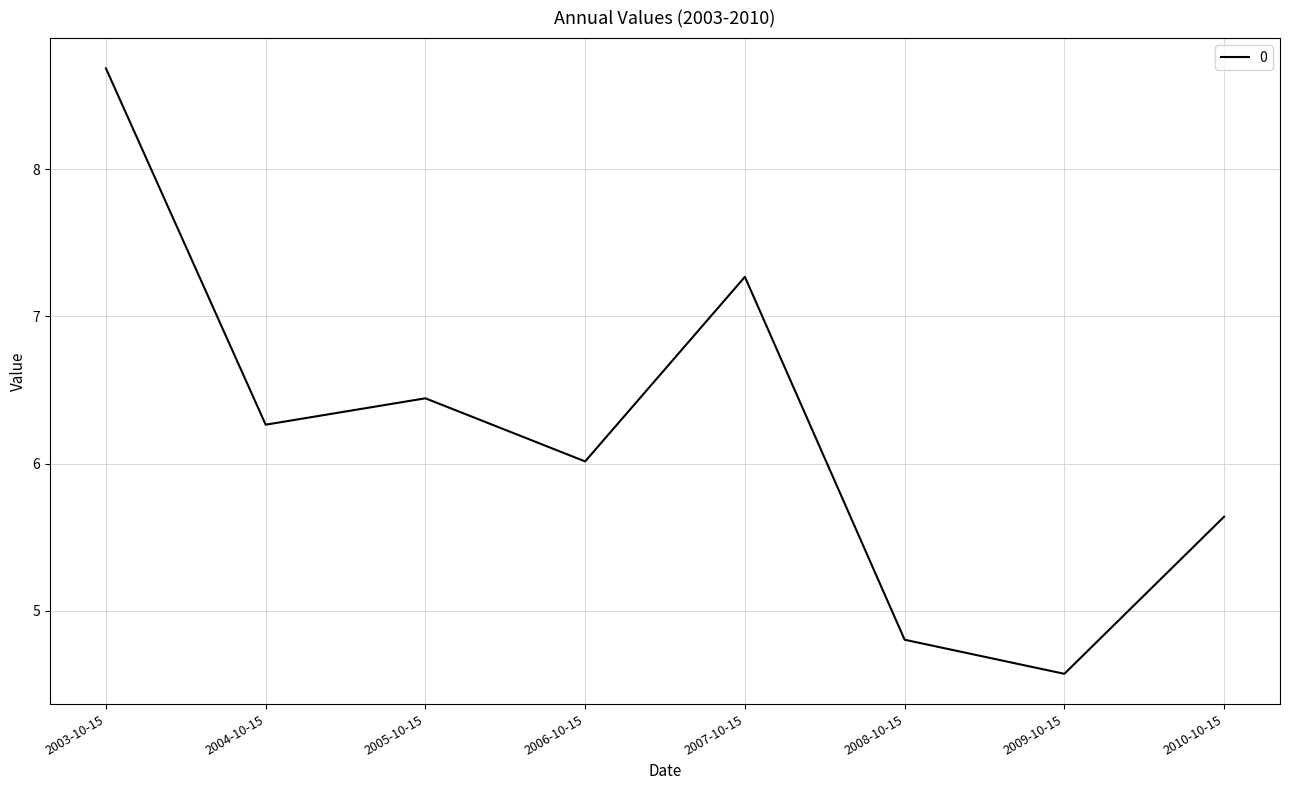

How many series are shown in this chart?

1